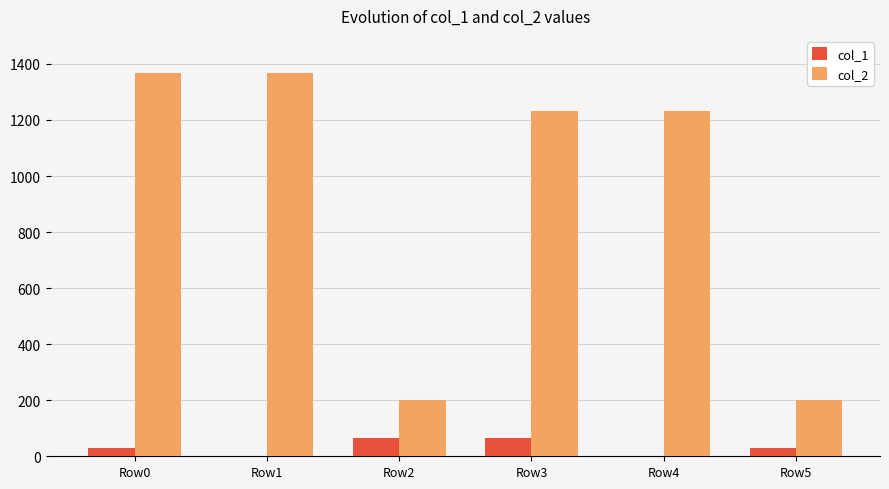

What is the spread (max minus min) of values at Row1?

1368